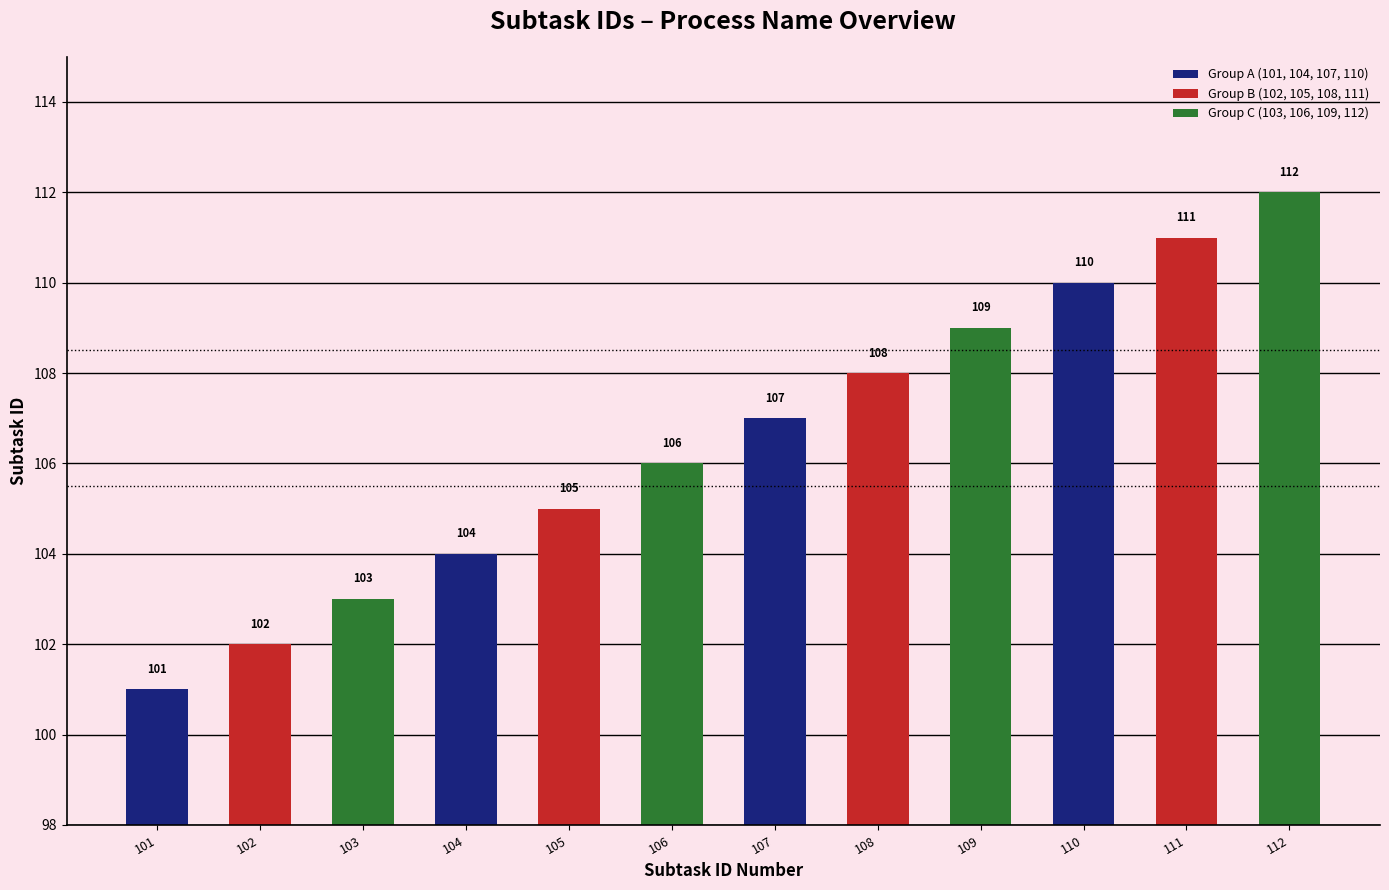

List the labels in order of value, largest first.

112, 111, 110, 109, 108, 107, 106, 105, 104, 103, 102, 101